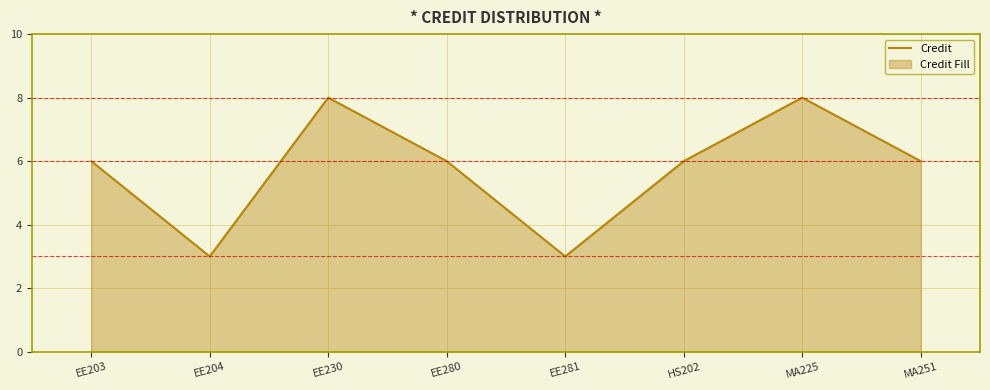

At which category does the data reach its first local valley?

EE204